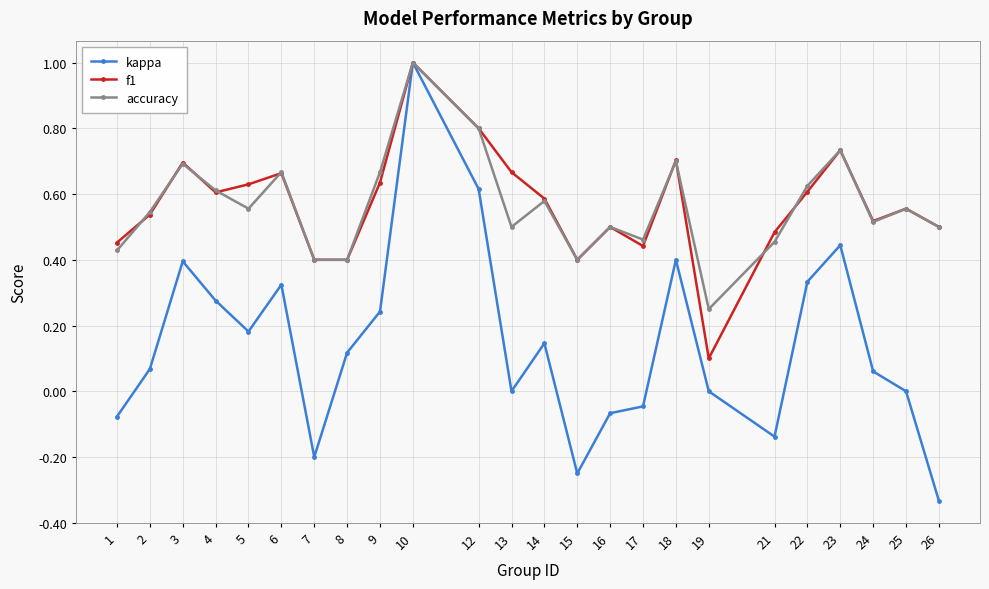

Is this an area chart (filled region under the line)?

No